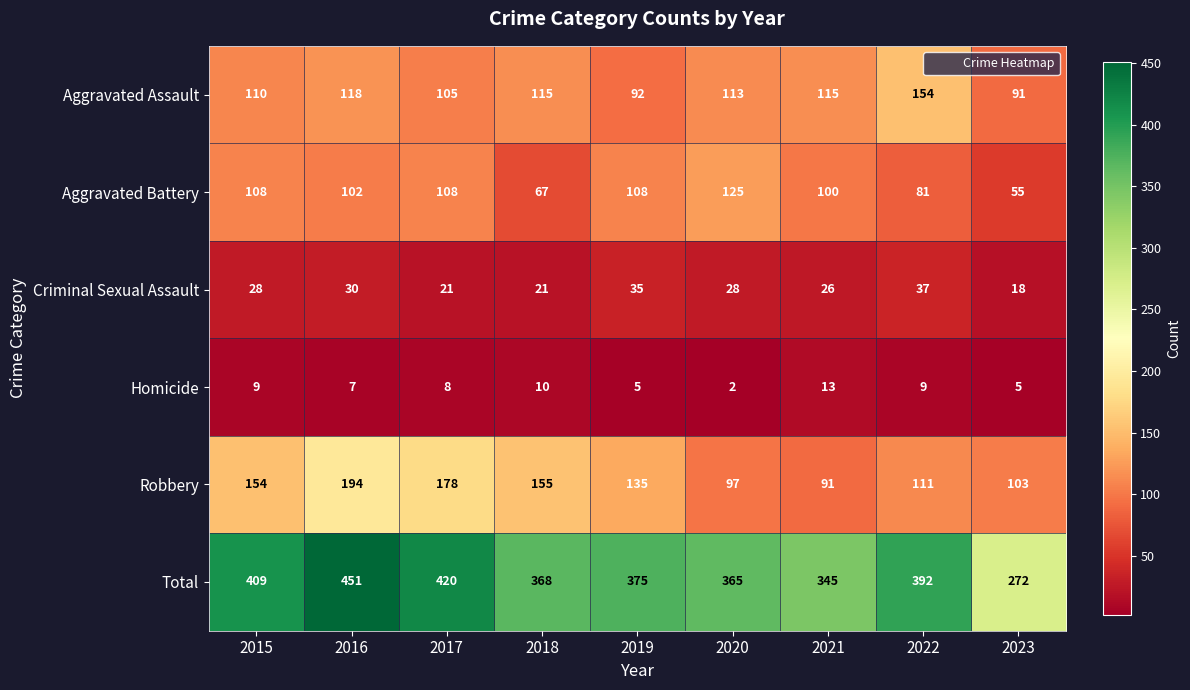

At how many categories does at least one series exceed 54?

9